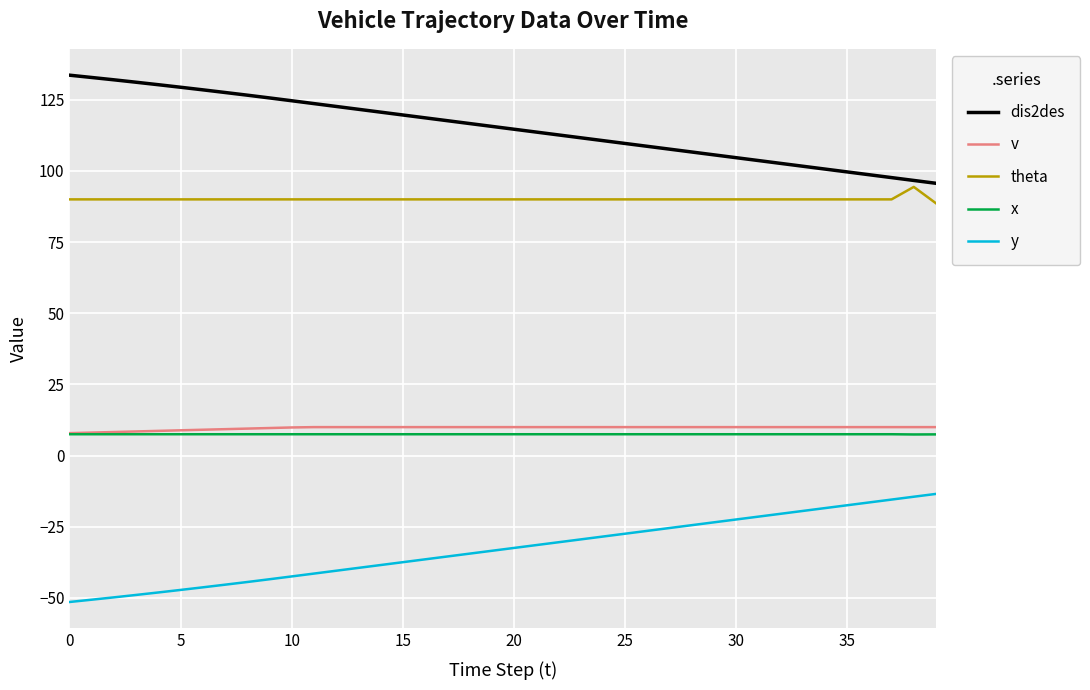

True or false: x and y cross at least once.

False